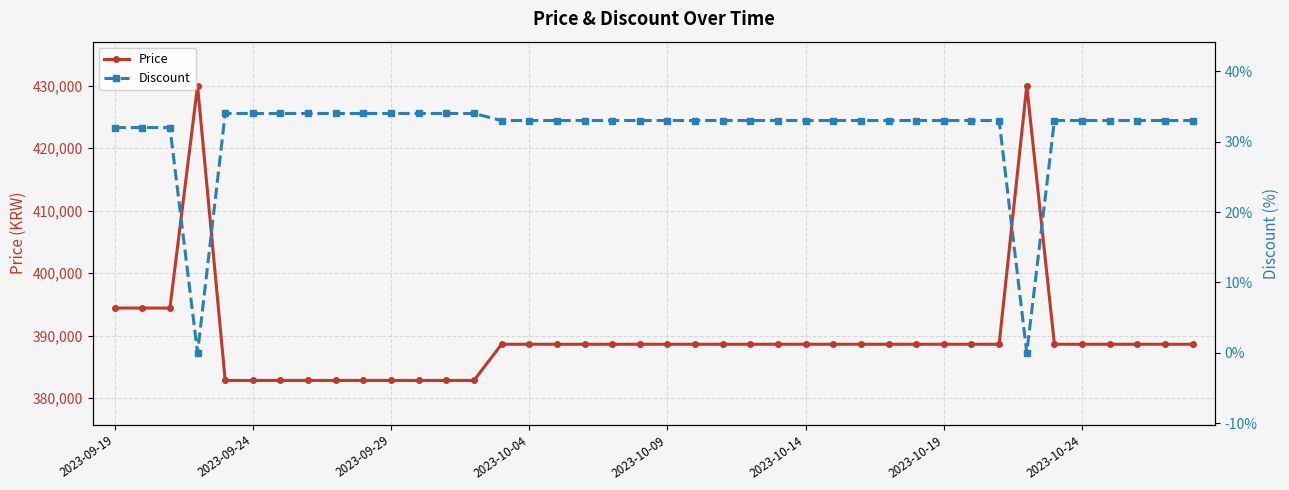

How many data points does each series have?

40